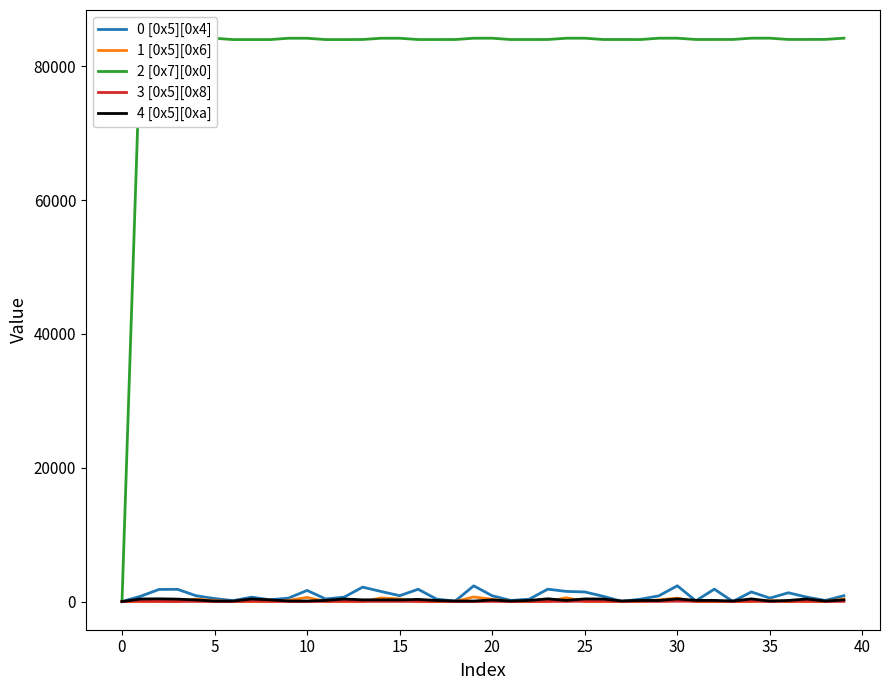

What is the sum of all 1 [0x5][0x6] values?

5140